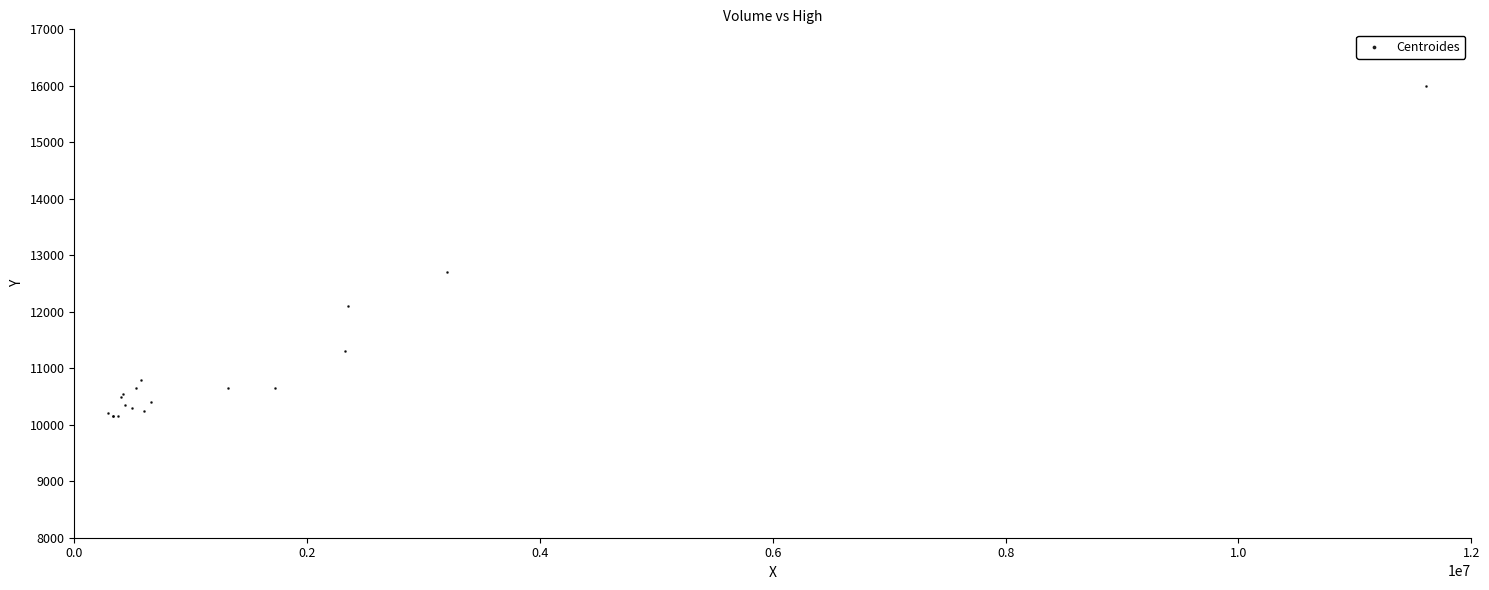

What Y value in the scatter plot is closest to 13075?

12700